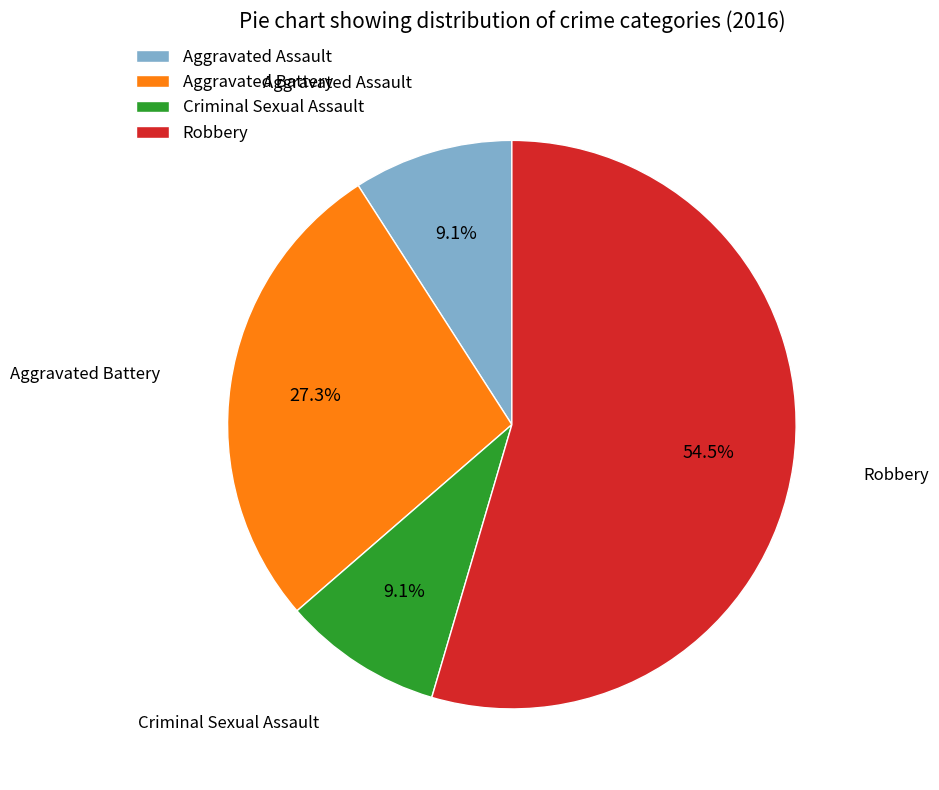

True or false: Aggravated Assault accounts for 3% of the total.

False